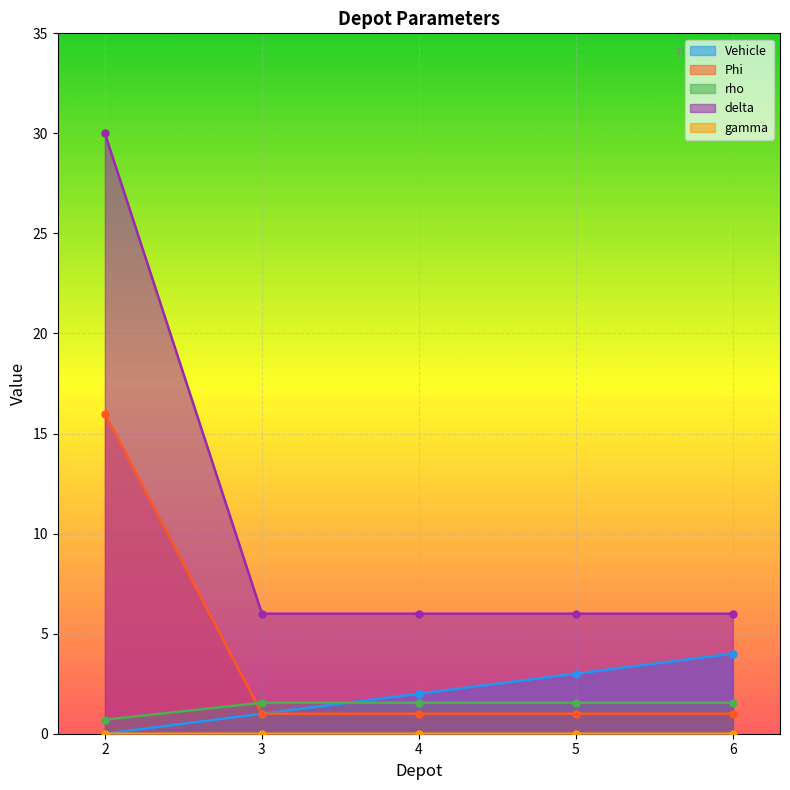

What is the maximum value shown in the chart?

30.0